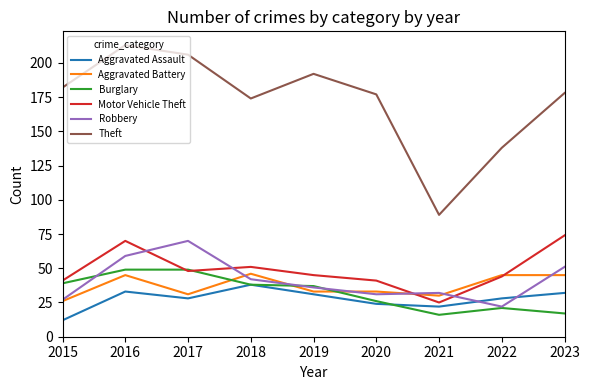

True or false: Aggravated Battery and Theft cross at least once.

False